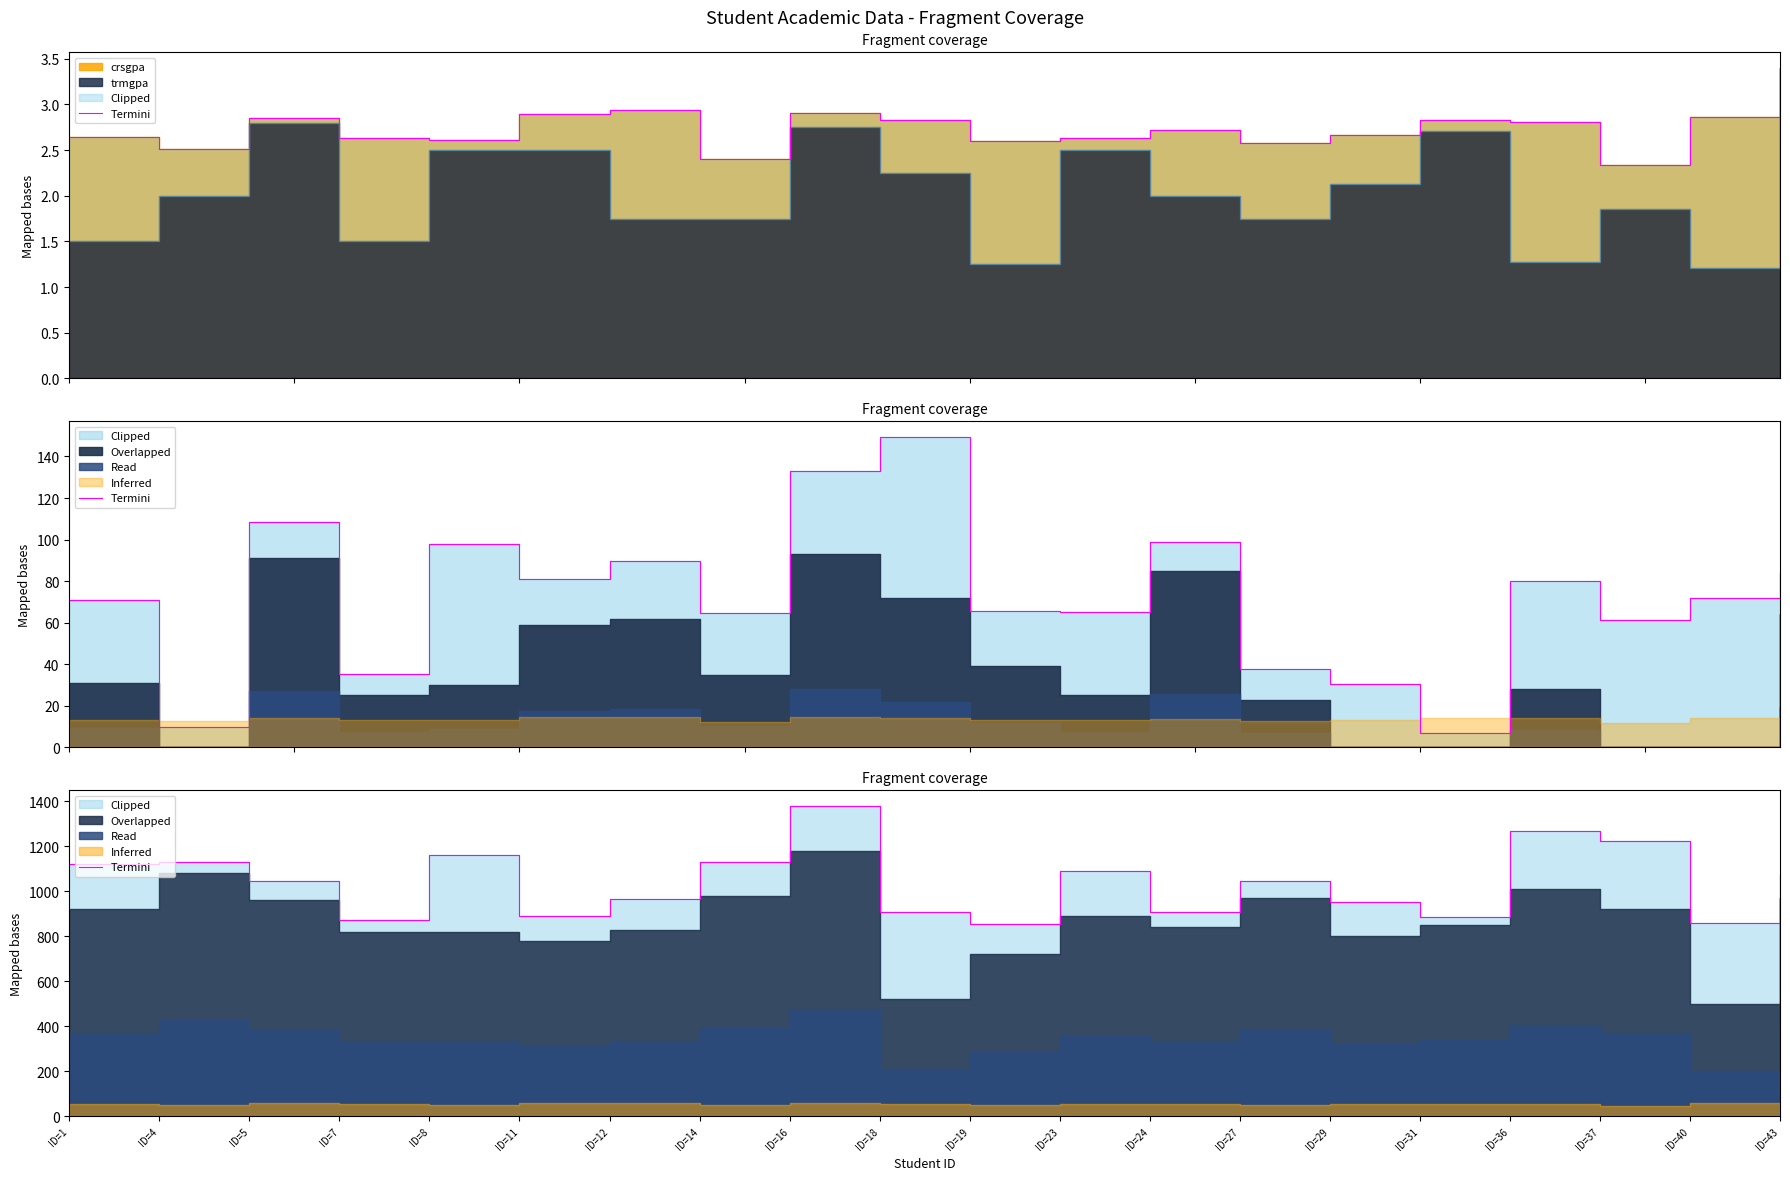

What is the difference between the maximum and second lowest values?

520.2